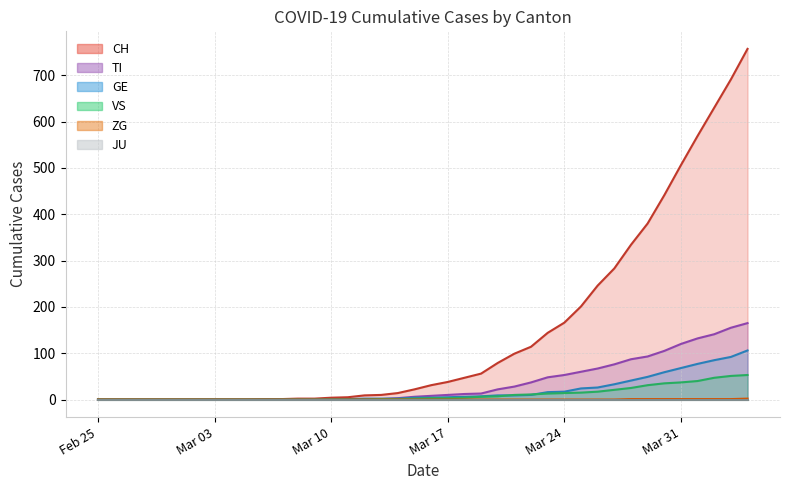

Reading left to right, list all the values displayed in this chart.

CH: 0	0	0	0	0	0	0	0	0	0	1	1	2	2	4	5	9	10	14	22	31	38	47	56	79	99	114	144	166	201	246	283	334	380	441	506	569	630	691	757
TI: 0	0	0	0	0	0	0	0	0	0	0	0	0	0	1	1	1	1	3	6	8	10	12	13	22	28	37	48	53	60	67	76	87	93	105	120	132	141	155	165
GE: 0	0	0	0	0	0	0	0	0	0	0	0	0	0	1	1	2	2	2	4	4	5	6	7	9	9	10	16	17	24	26	33	41	49	59	68	77	85	92	106
VS: 0	0	0	0	0	0	0	0	0	0	0	0	0	0	0	0	0	1	1	2	3	3	4	6	7	10	11	13	14	15	17	21	25	31	35	37	40	47	51	53
ZG: 0	0	0	0	0	0	0	0	0	0	0	0	0	0	0	0	0	0	0	0	0	0	0	0	0	0	0	0	0	0	0	0	1	1	1	1	1	1	1	2